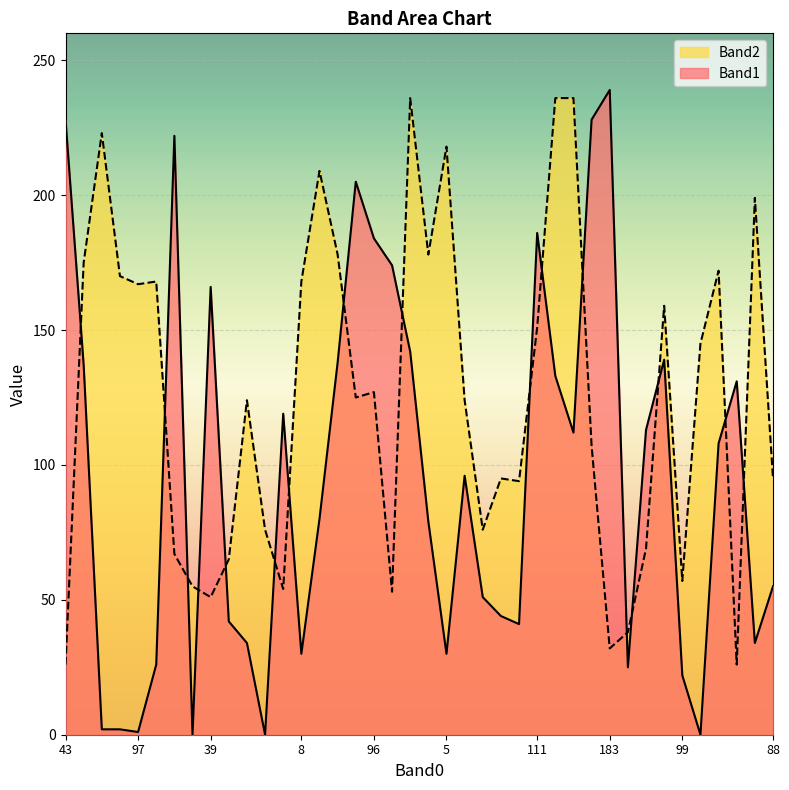

Which label corresponds to the largest value in the chart?

183